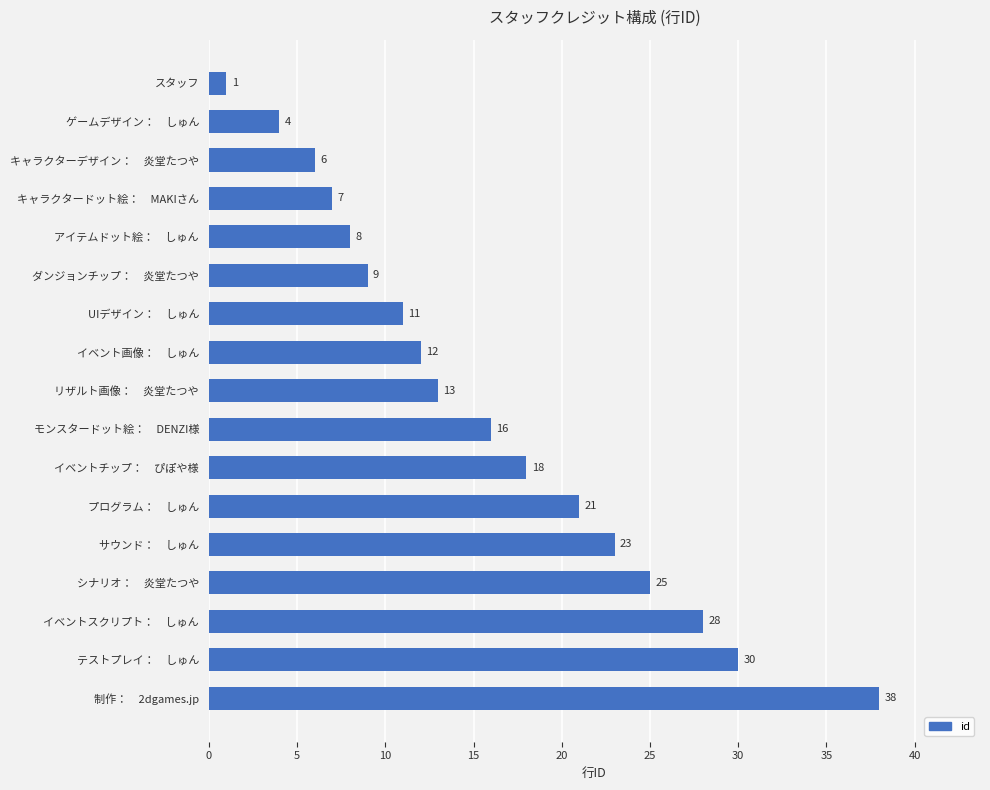

True or false: the data shows 16 at モンスタードット絵：　DENZI様.

True